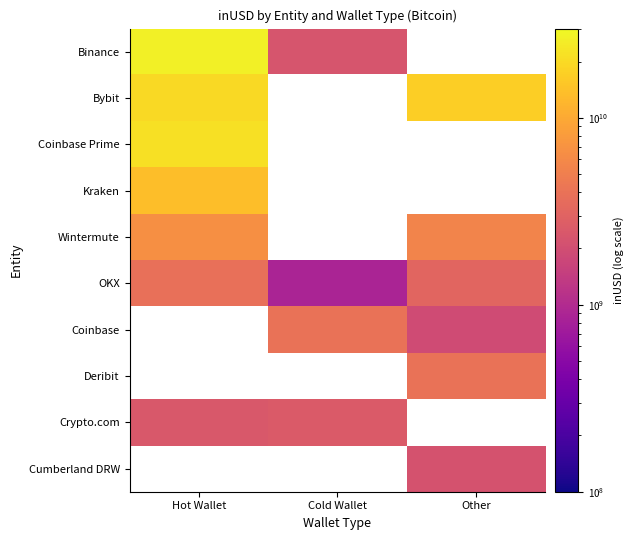

At which label does OKX first exceed 3147809119?

Hot Wallet